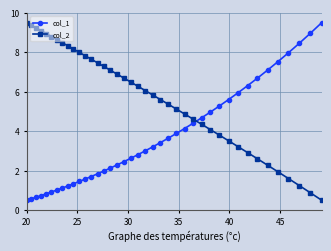

What is the minimum value for col_2?

0.5